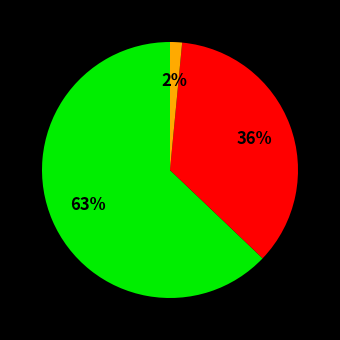

Does any single category account for the majority?

Yes